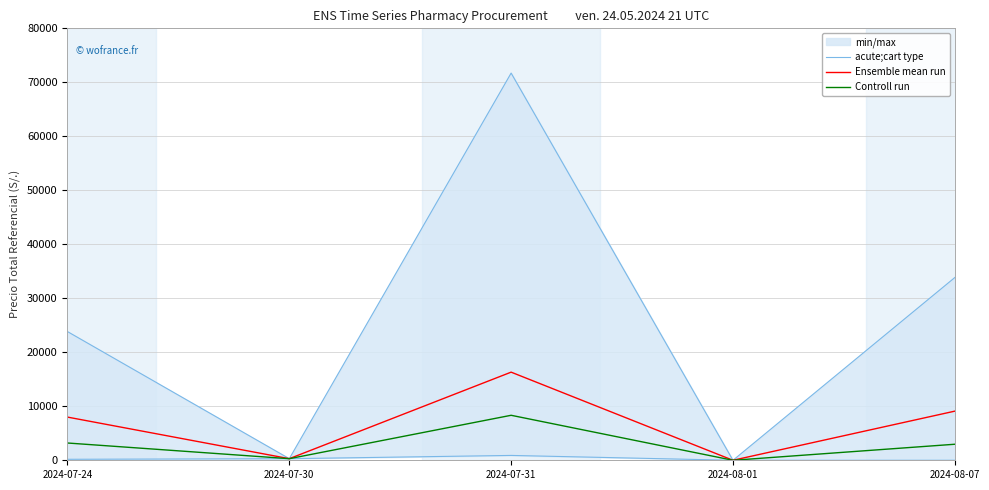

True or false: Controll run has a value of 965.8 at 2024-07-24.

False